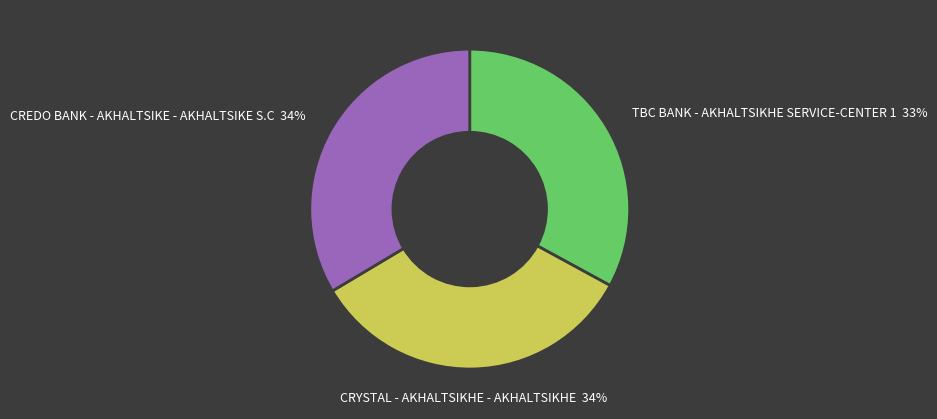

To the nearest percent, what is the difference between the largest and smallest slice percentages?

1%